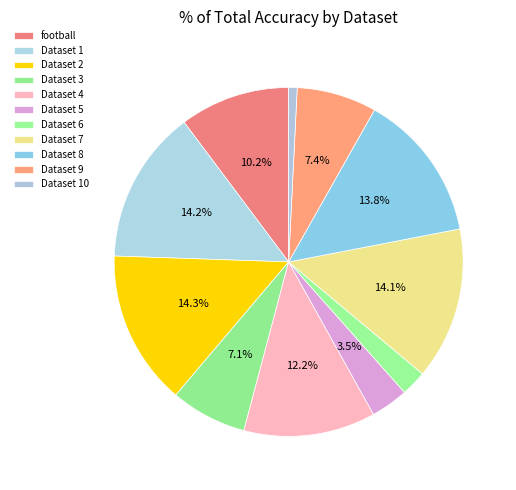

Which slice is the smallest?

Dataset 10